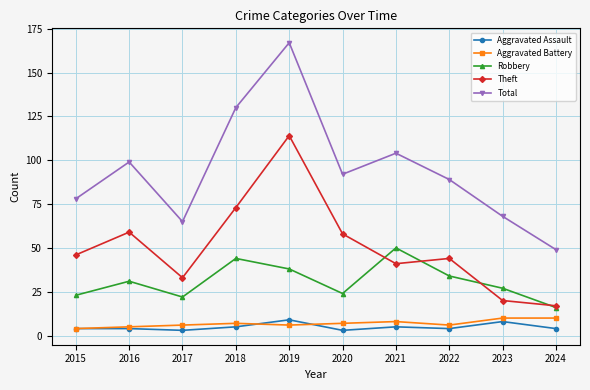

What is the approximate value of Aggravated Battery at 2019?

6